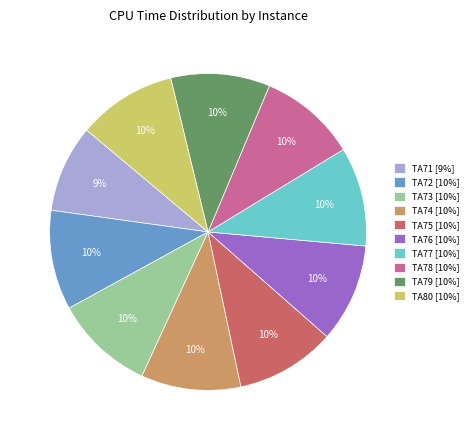

What is the ratio of the value at TA80 to the value at TA79?

1.0